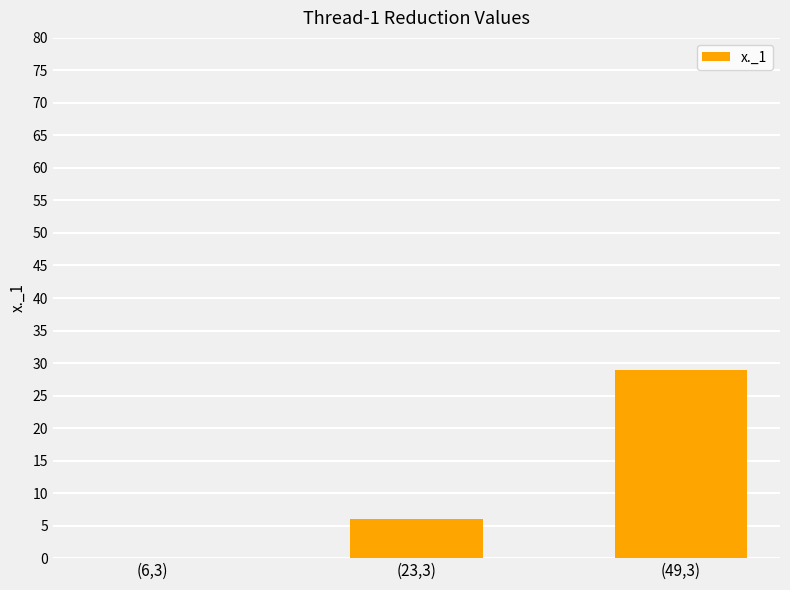

How many values are above zero?

2